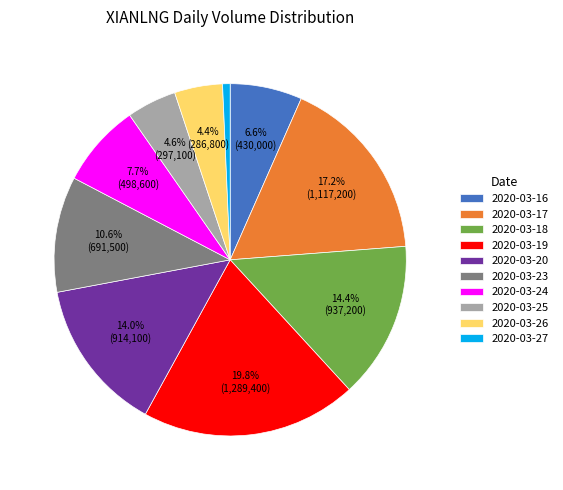

What percentage is the 2020-03-24 slice, to the nearest percent?

8%